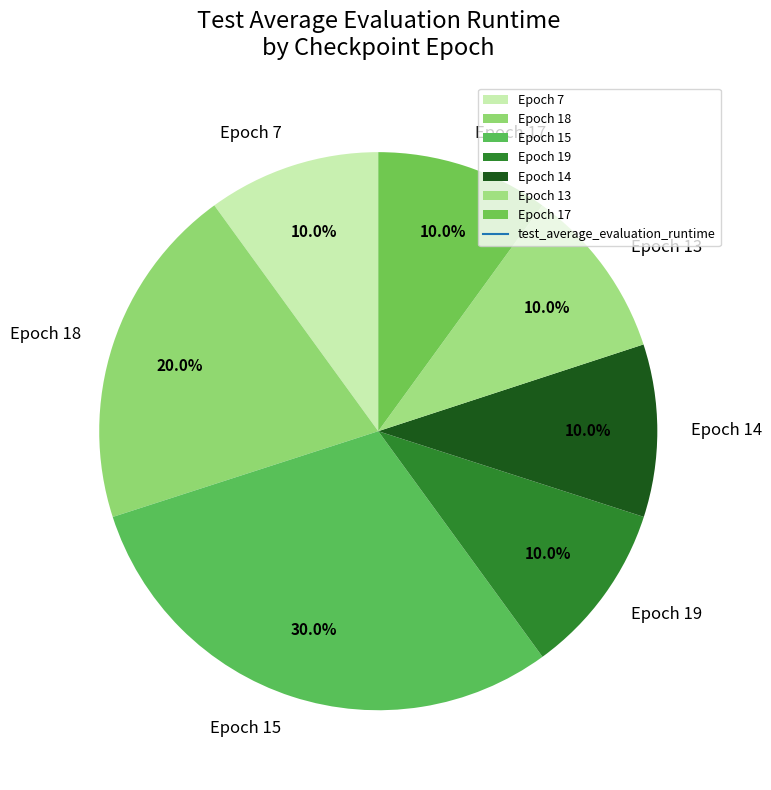

Is there any slice that represents more than half of the pie?

No